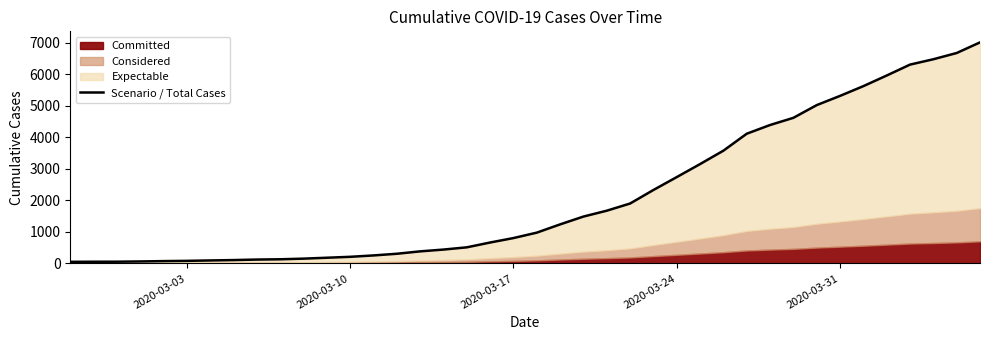

Reading right to left, list all the values displayed in this chart.

7012	6675	6477	6307	5961	5624	5315	5022	4619	4391	4115	3577	3152	2739	2330	1901	1673	1487	1239	977	805	664	511	440	383	307	254	210	181	152	132	123	107	95	82	74	63	55	54	51